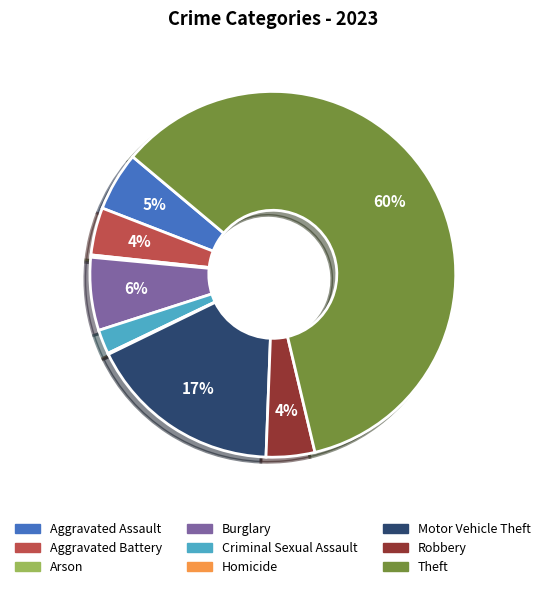

To the nearest percent, what percentage of the pie is Aggravated Battery?

4%